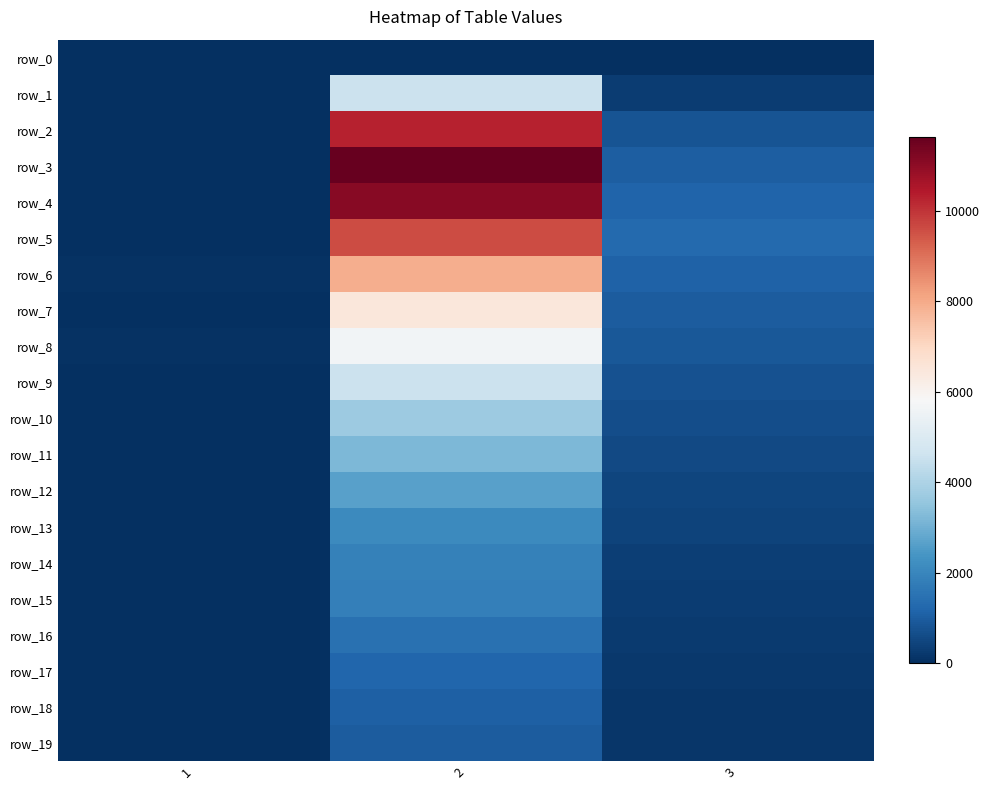

Which category has the highest value across all series?

2